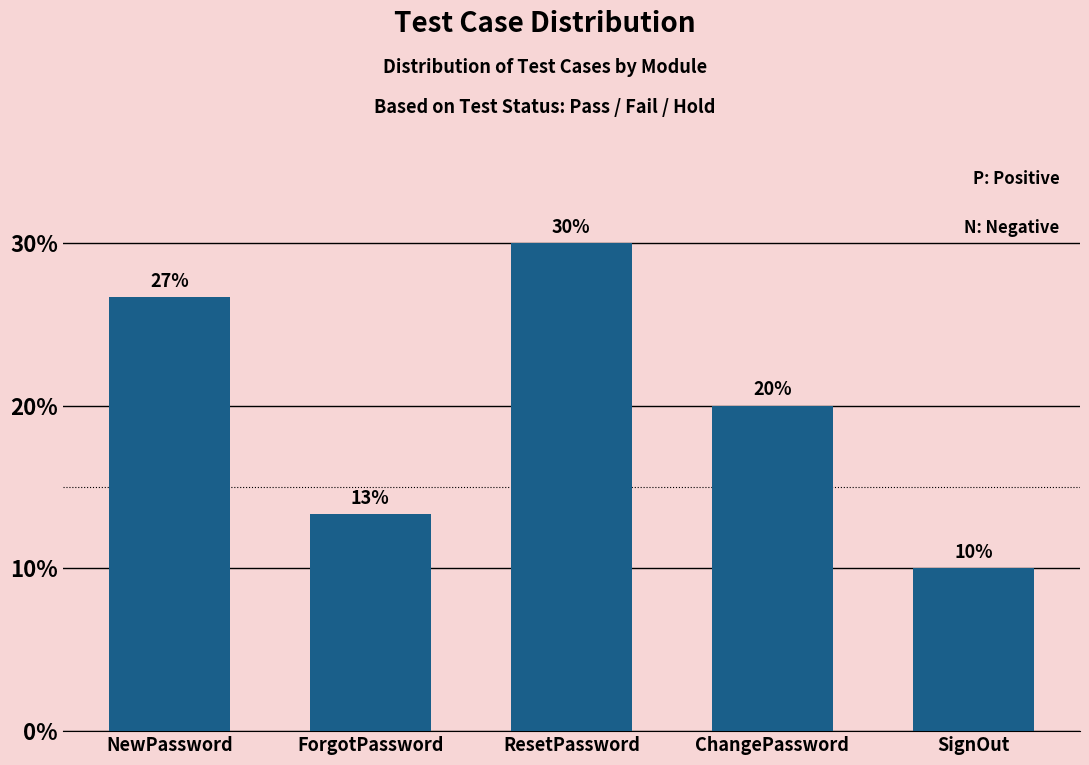

What is the average value?

20.0